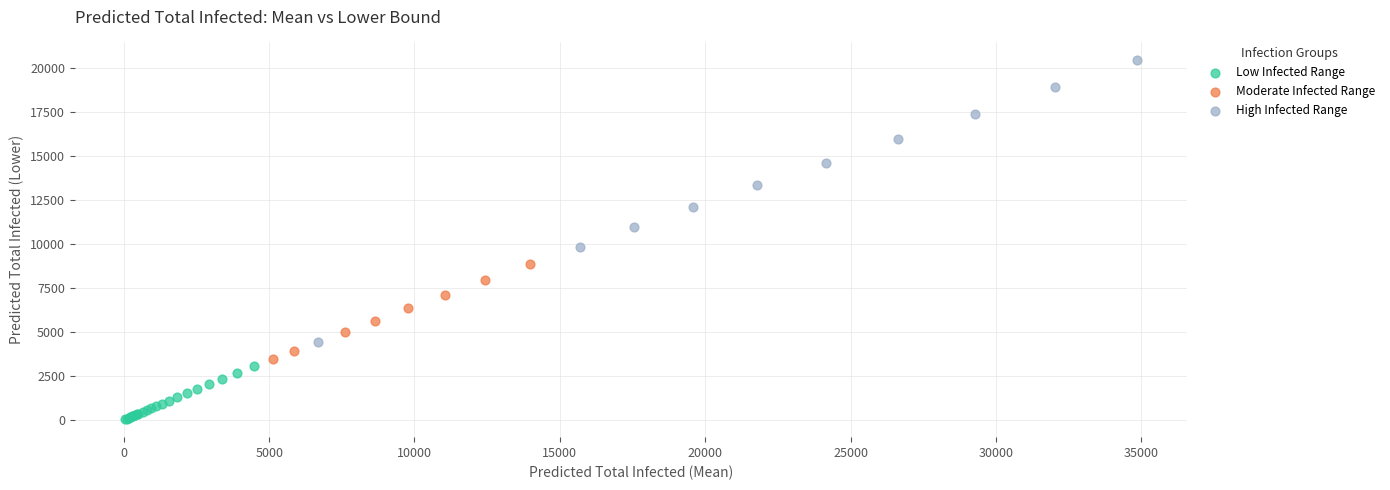

Which series reaches the minimum Y coordinate?

Low Infected Range